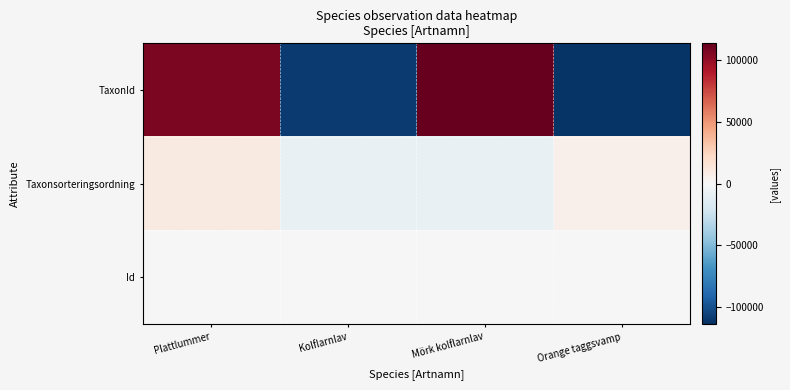

What is the total value across all series at Orange taggsvamp?

-105339.8